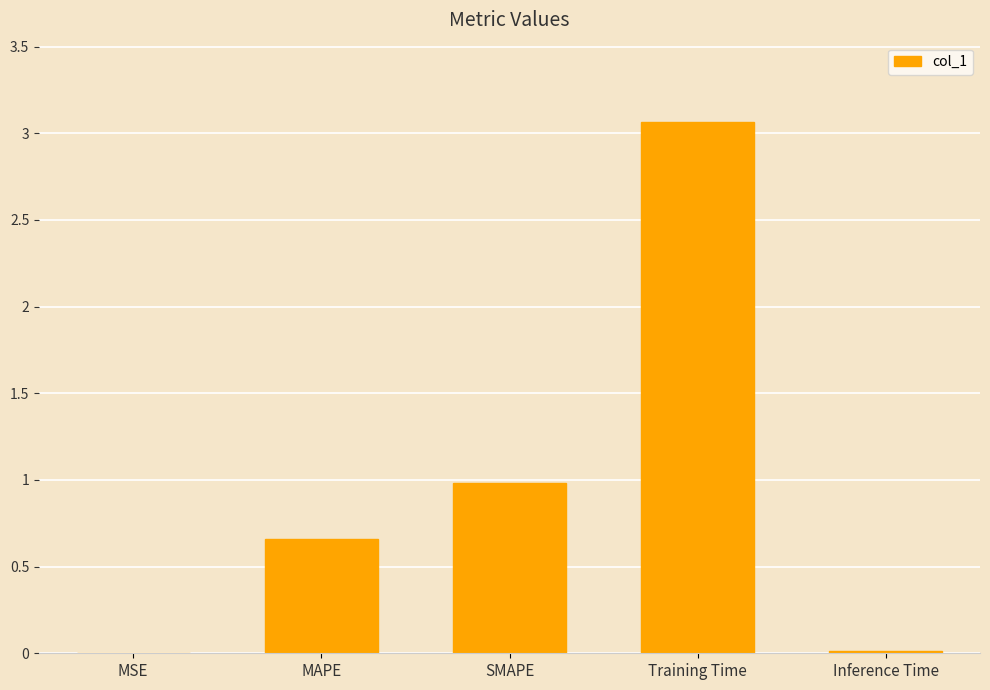

Which label corresponds to the largest value in the chart?

Training Time